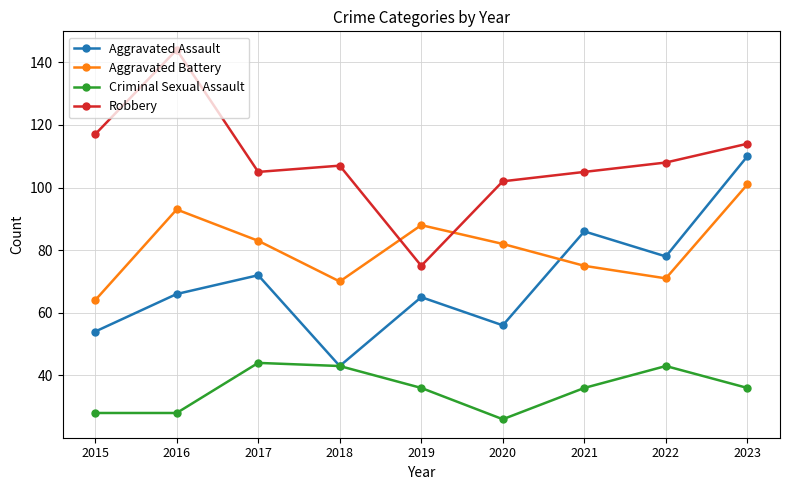

True or false: Aggravated Assault and Robbery intersect in this chart.

False